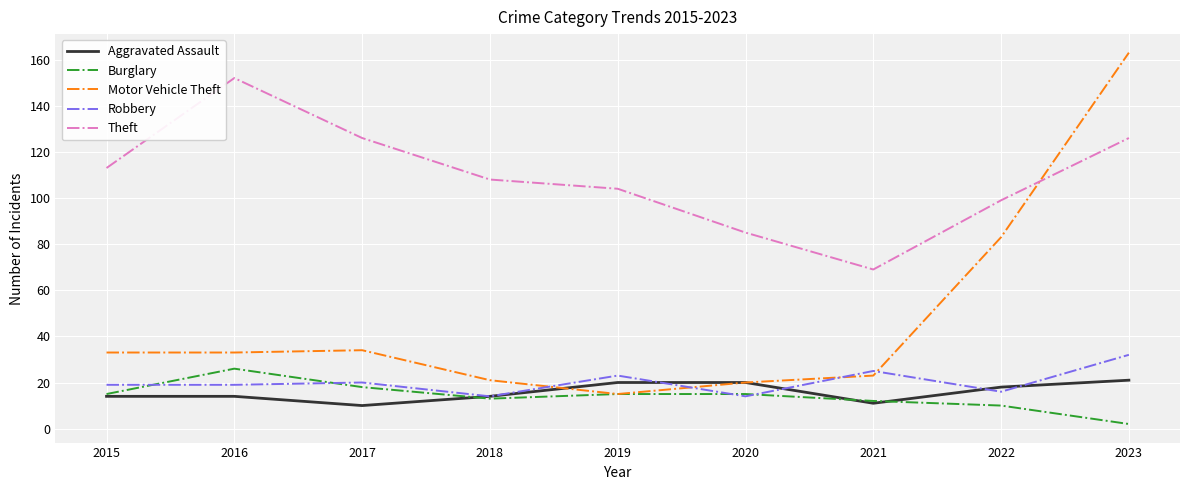

Reading right to left, extract all data points from this chart.

Aggravated Assault: 2023=21	2022=18	2021=11	2020=20	2019=20	2018=14	2017=10	2016=14	2015=14
Burglary: 2023=2	2022=10	2021=12	2020=15	2019=15	2018=13	2017=18	2016=26	2015=15
Motor Vehicle Theft: 2023=163	2022=83	2021=23	2020=20	2019=15	2018=21	2017=34	2016=33	2015=33
Robbery: 2023=32	2022=16	2021=25	2020=14	2019=23	2018=14	2017=20	2016=19	2015=19
Theft: 2023=126	2022=99	2021=69	2020=85	2019=104	2018=108	2017=126	2016=152	2015=113